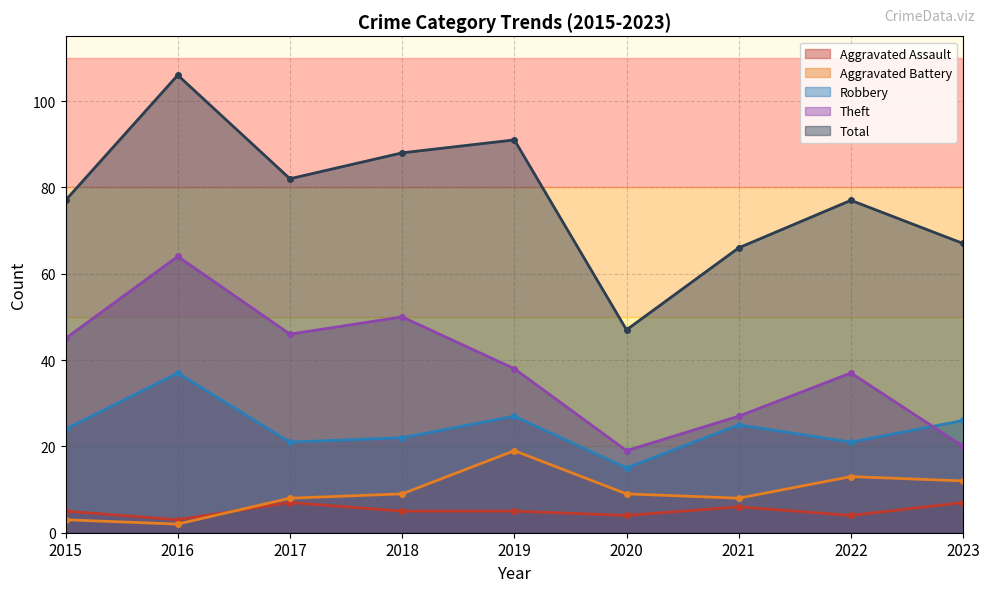

Reading left to right, extract all data points from this chart.

Aggravated Assault: 5	3	7	5	5	4	6	4	7
Aggravated Battery: 3	2	8	9	19	9	8	13	12
Robbery: 24	37	21	22	27	15	25	21	26
Theft: 45	64	46	50	38	19	27	37	20
Total: 77	106	82	88	91	47	66	77	67